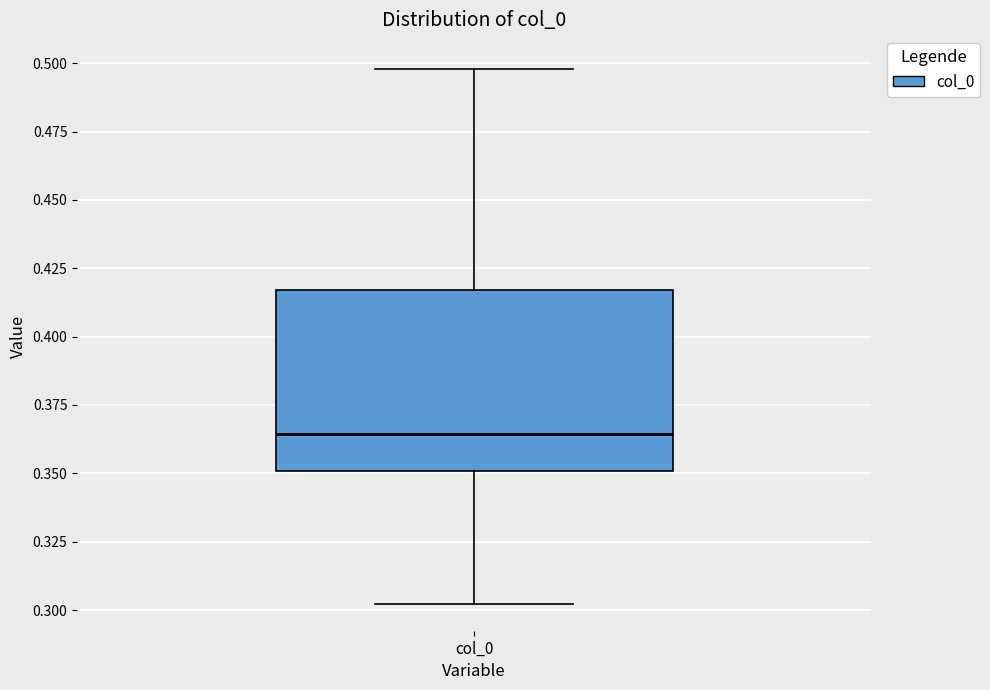

Where is the lower edge of the box for col_0 on the y-axis? The values are not printed on the chart, so give them approximately, as read against the axis.

0.350